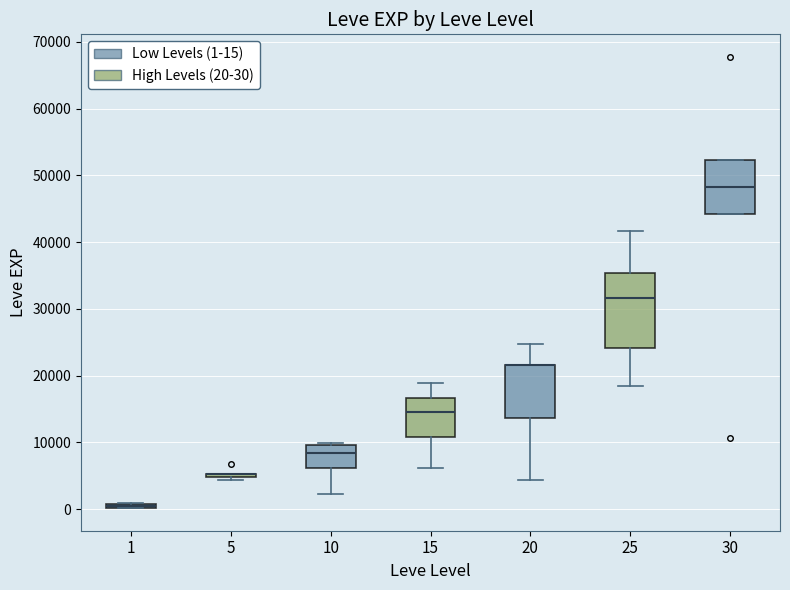

Where is the lower edge of the box at x = 10 on the y-axis? The values are not printed on the chart, so give them approximately, as read against the axis.

6000